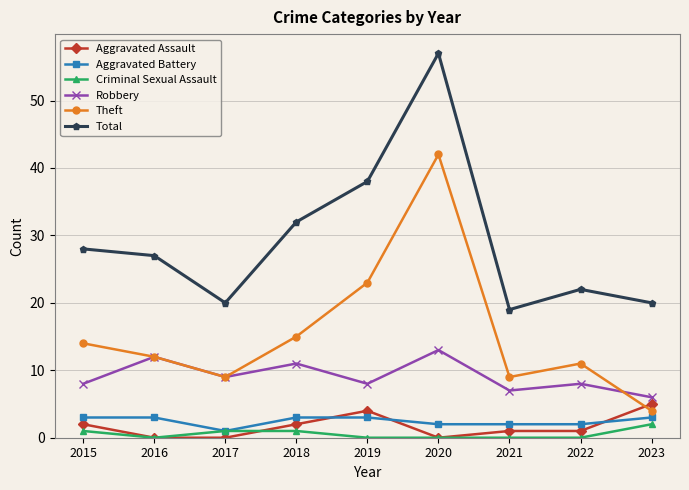

How many lines are shown in the chart?

6